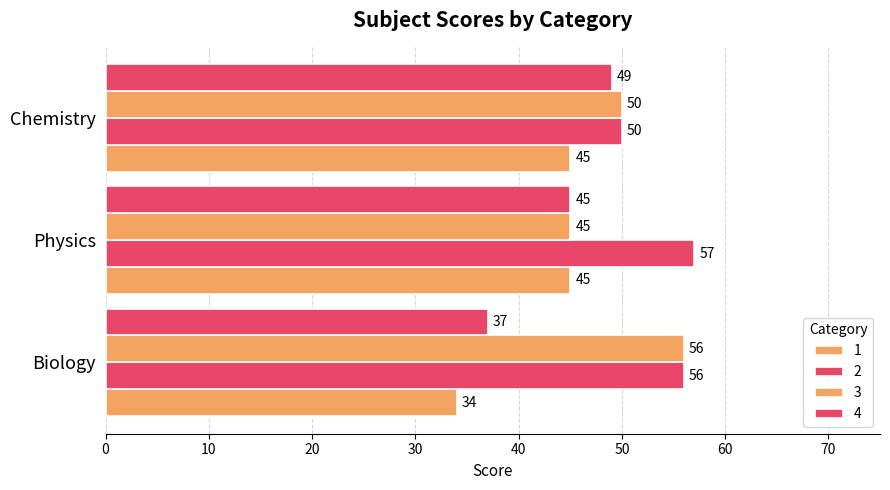

Which series has the widest spread of values?

4